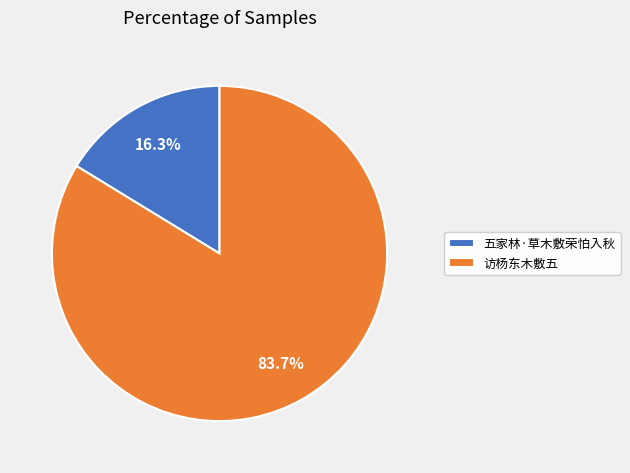

To the nearest percent, what is the combined percentage of 五家林·草木敷荣怕入秋 and 访杨东木敷五?

100%